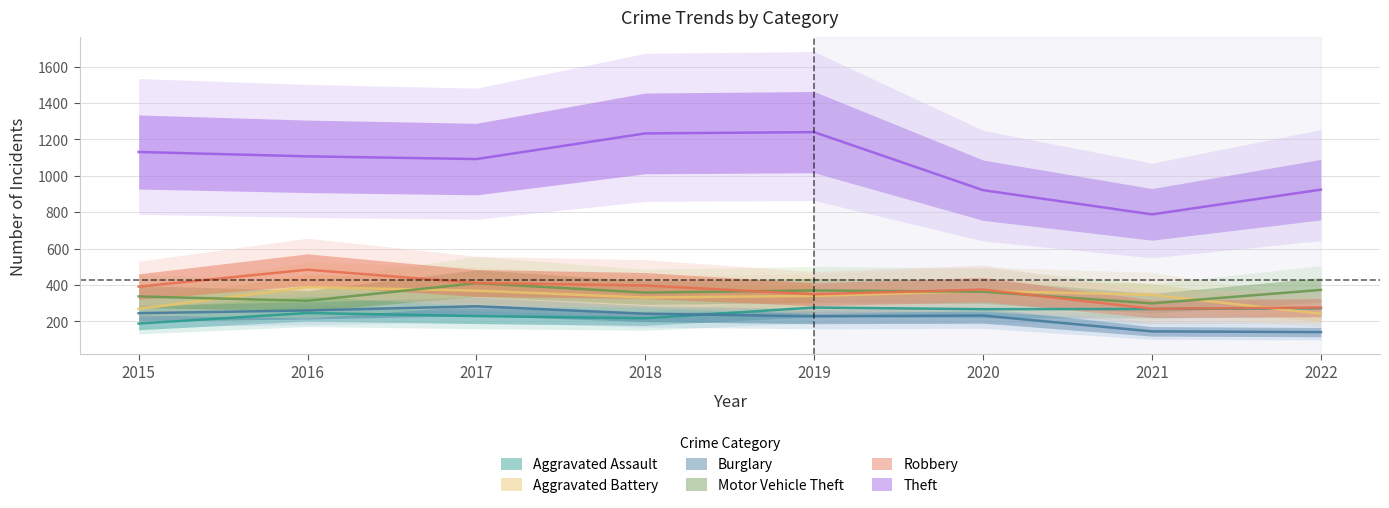

True or false: Aggravated Battery and Theft intersect in this chart.

False